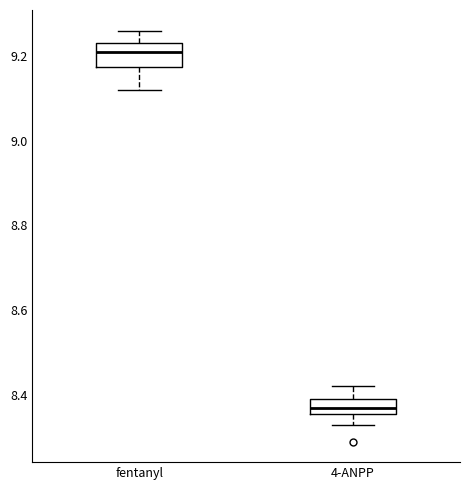

Which box's median line is the highest?

fentanyl